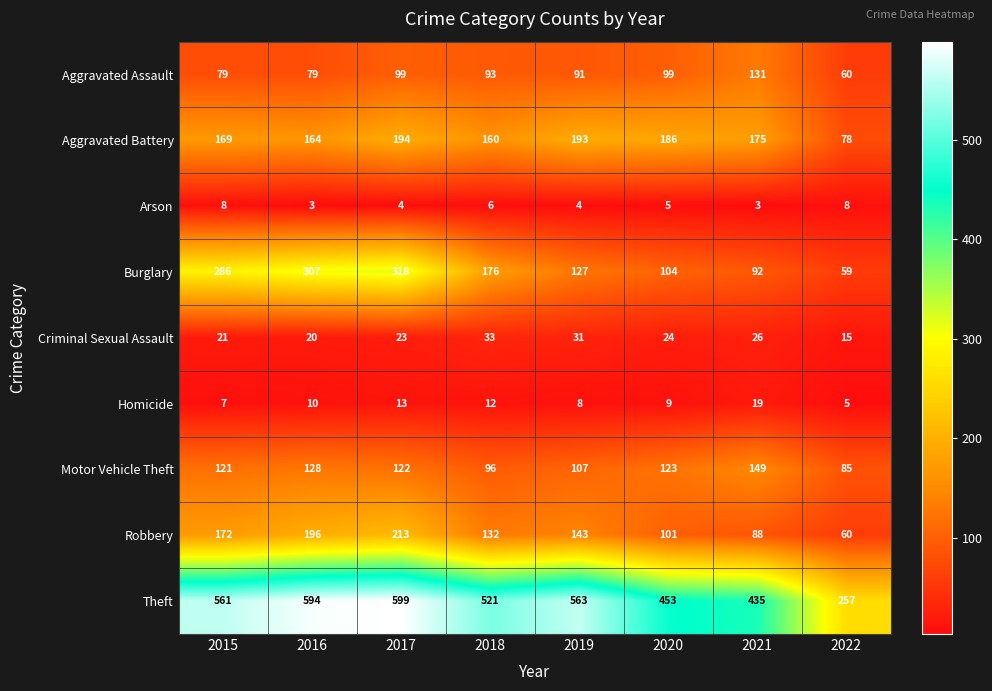

Rank the series at 2017 from lowest to highest value.

Arson, Homicide, Criminal Sexual Assault, Aggravated Assault, Motor Vehicle Theft, Aggravated Battery, Robbery, Burglary, Theft